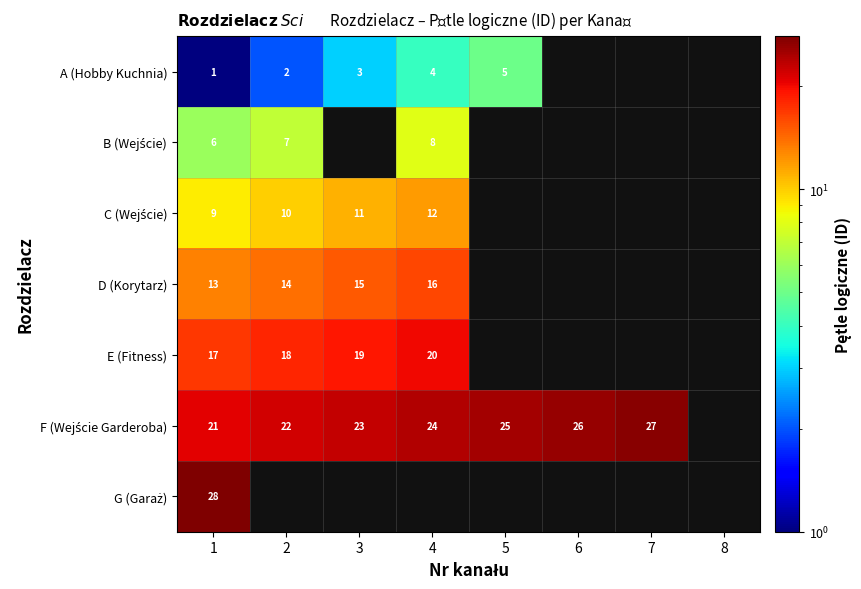

What is the sum of the A (Hobby Kuchnia) values at 3 and 1?

4